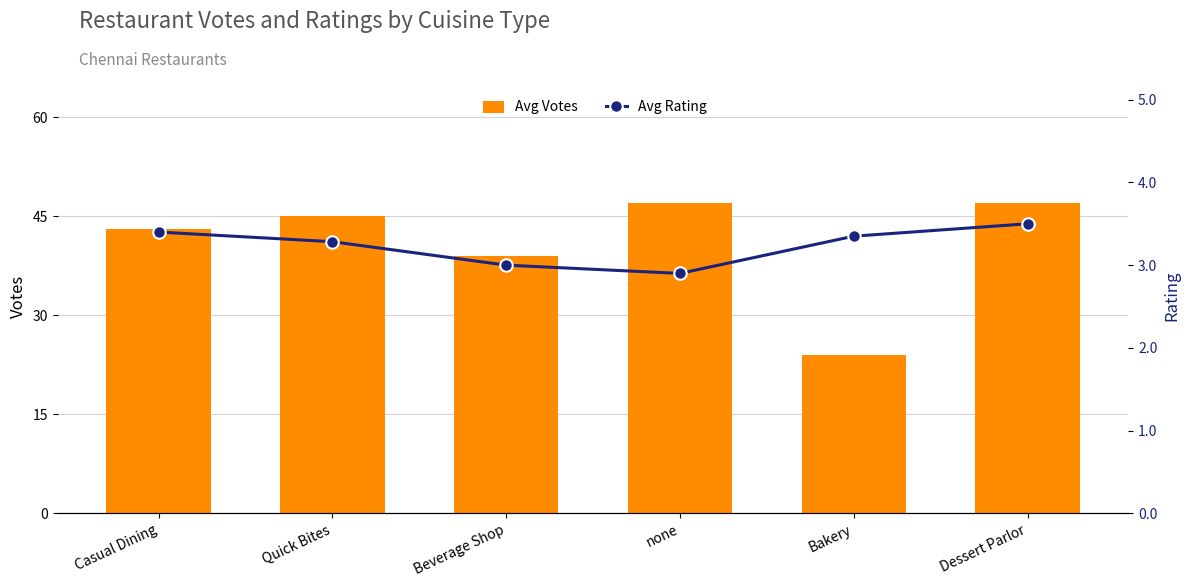

How many values in the Avg Votes series exceed 45?

2